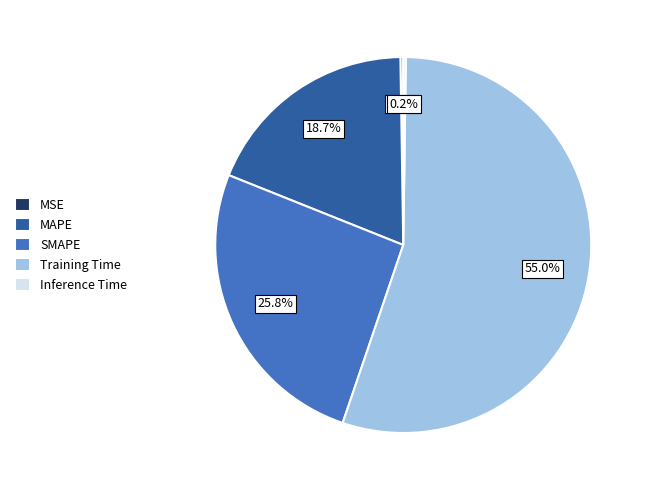

To the nearest percent, what portion does Training Time represent?

55%